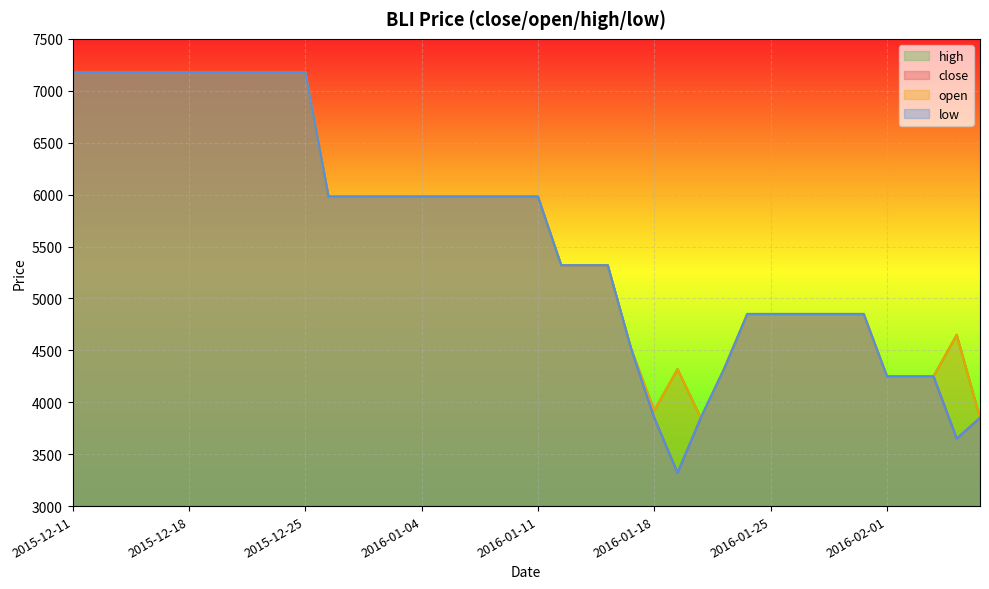

Which has a higher value, 2016-01-20 or 2015-12-14?

2015-12-14